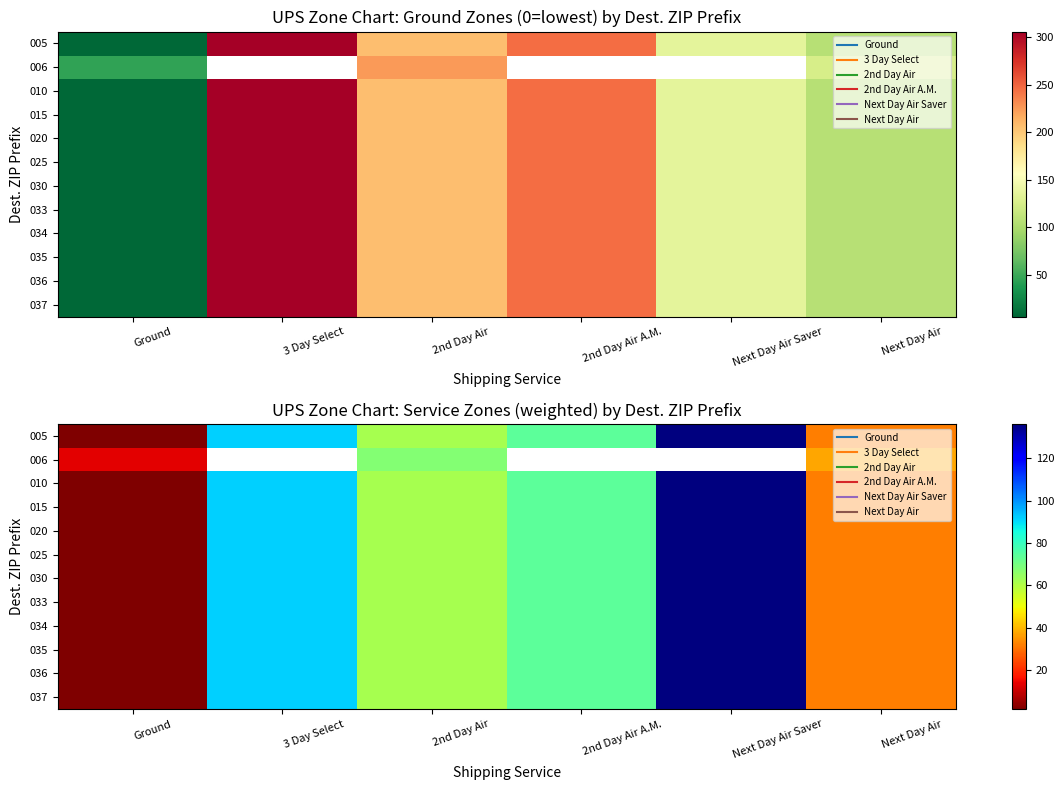

How many series are shown in this chart?

12